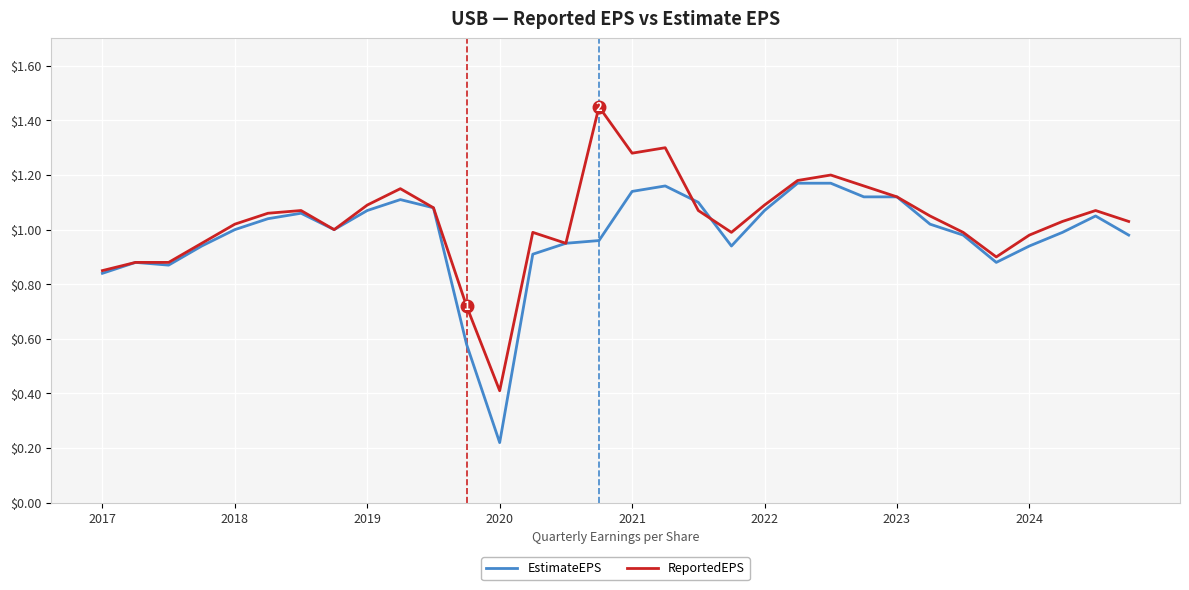

Which series has the largest range (max minus min)?

ReportedEPS